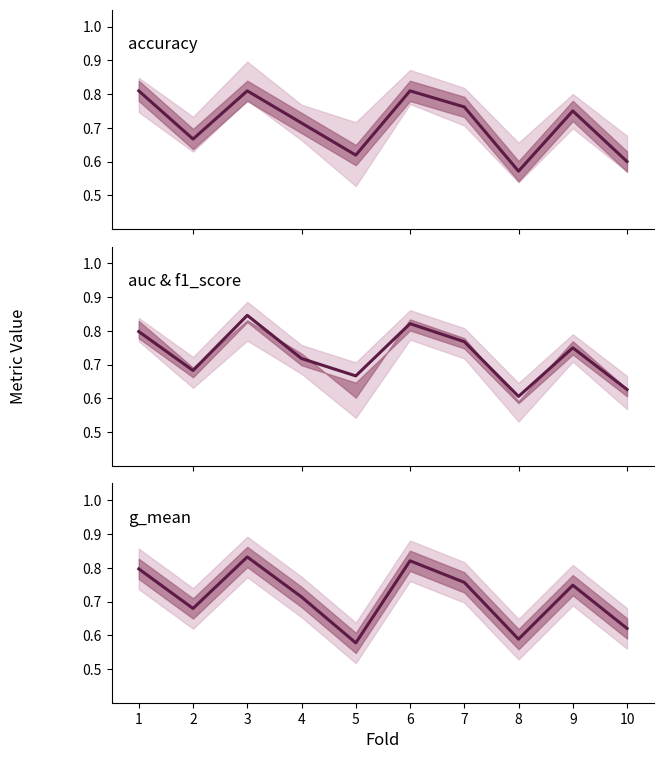

The value of auc at 3 is 0.8. True or false?

True